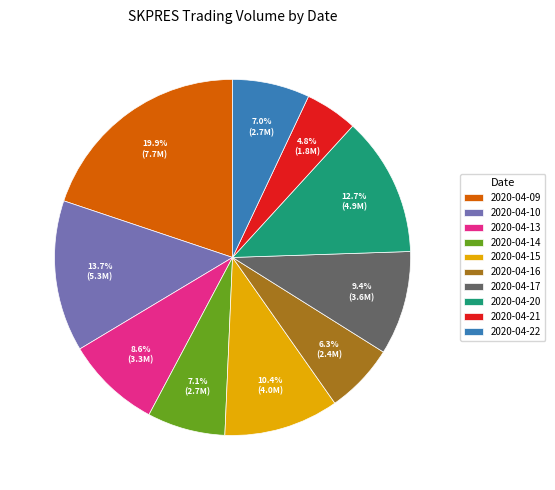

Between 2020-04-13 and 2020-04-16, which is larger?

2020-04-13